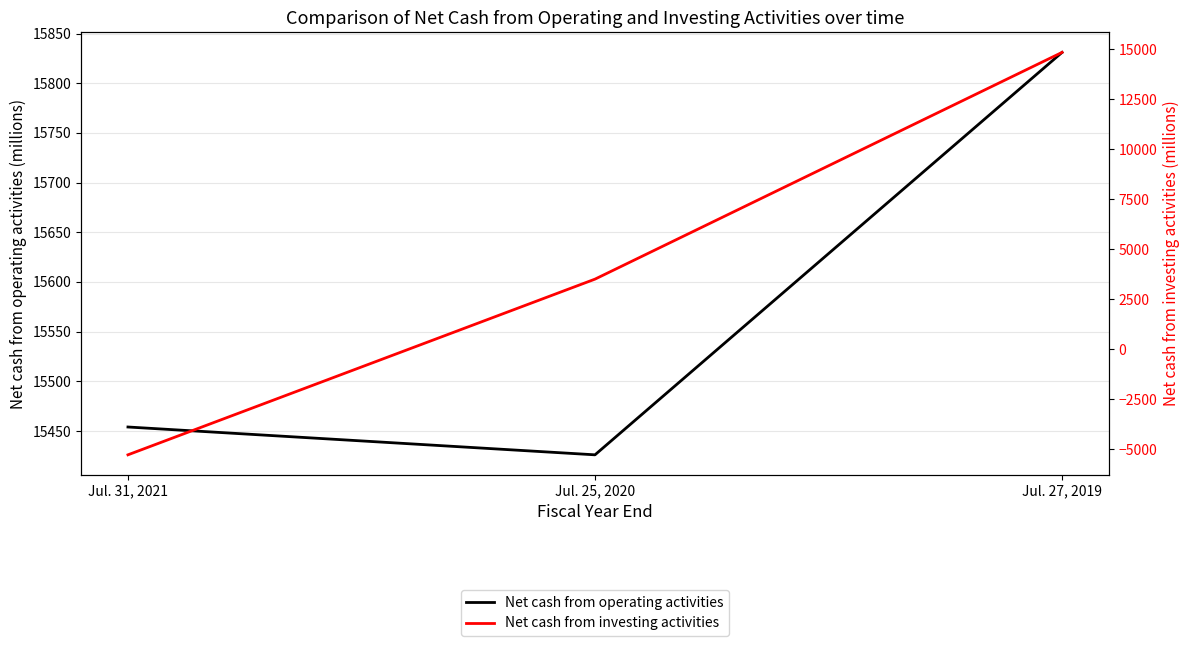

Which series has the largest total across all categories?

Net cash from operating activities